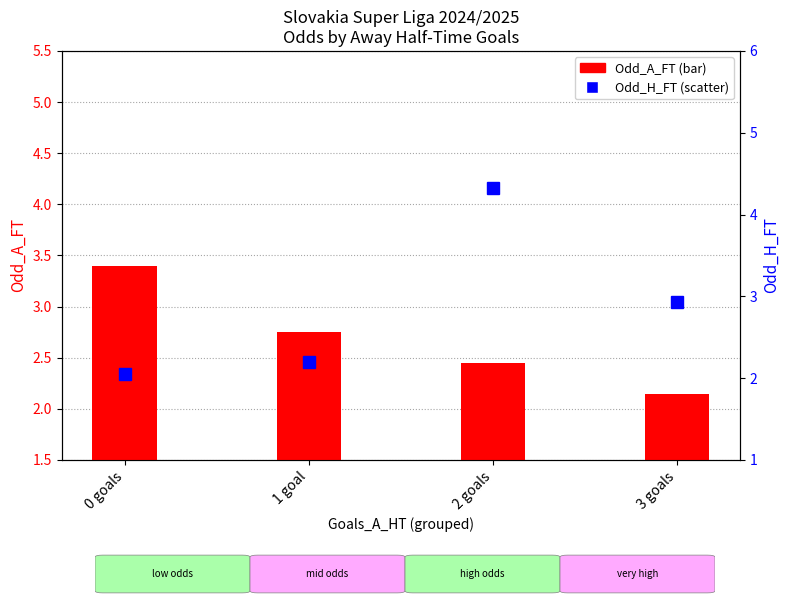

What is the difference between the highest and lowest values at 0 goals?

1.4